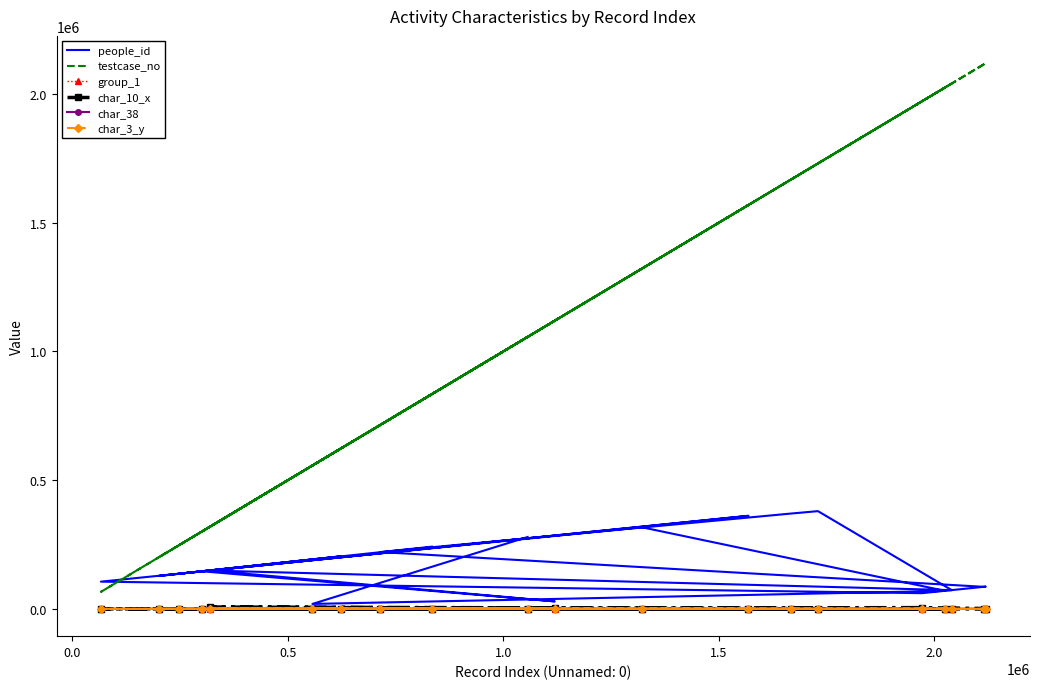

What is the lowest value of the people_id series?

19212